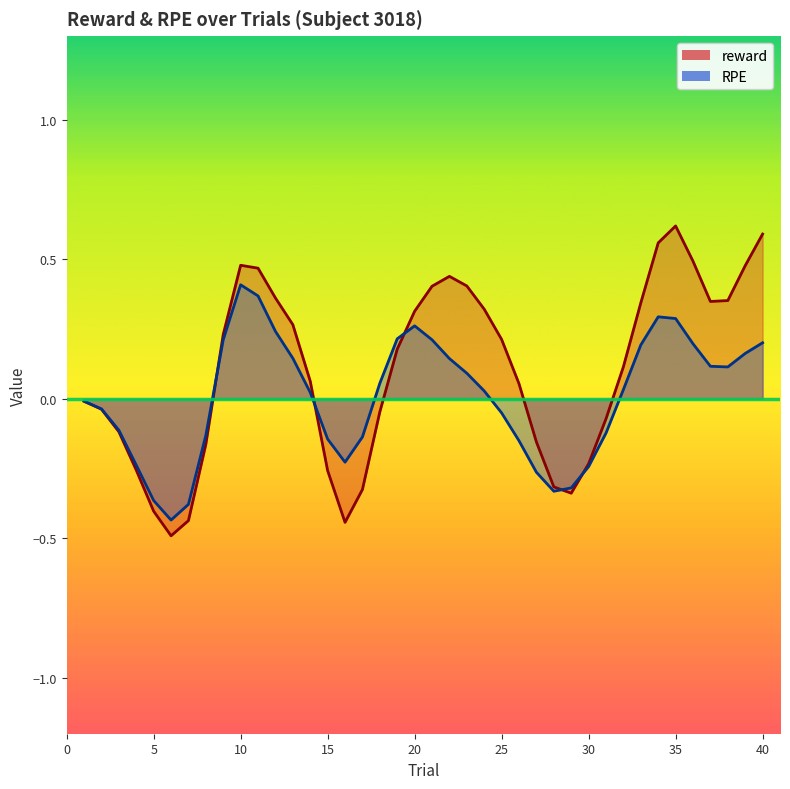

In reward, how many points are higher than both neighbors (excluding endpoints)?

3